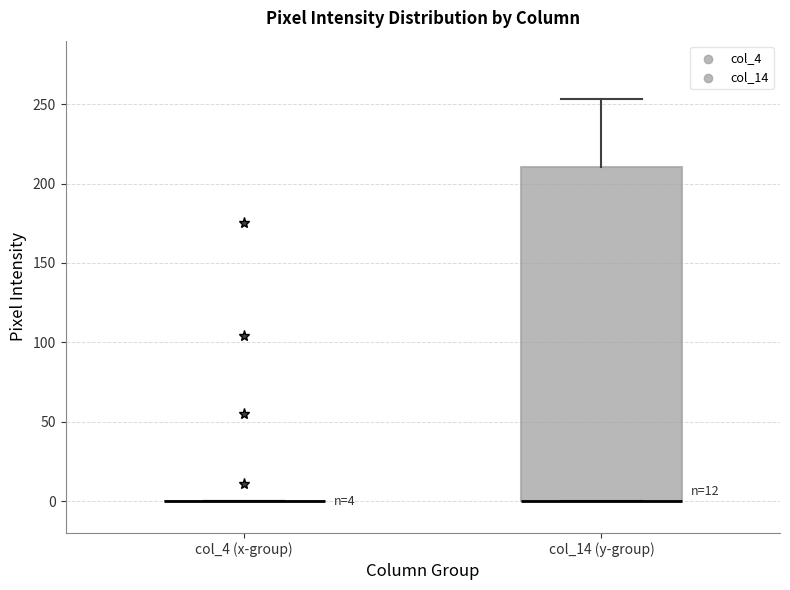

Comparing the boxes themselves (not the whiskers), which one is the tallest?

col_14 (y-group)